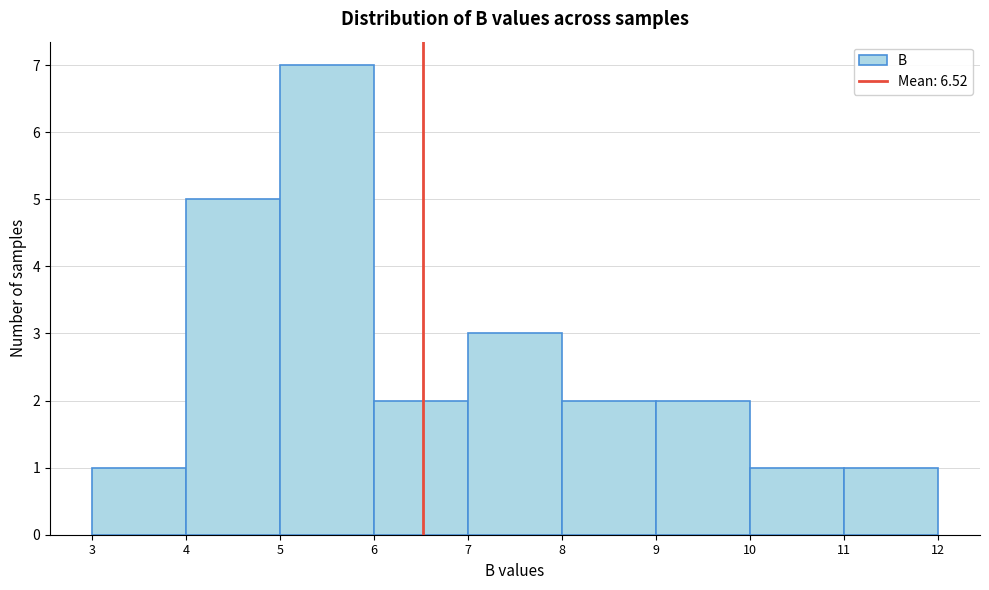

Reading left to right, list every bar in this chart as the range it spans on the x-axis followed by its height. The values are not printed on the chart, so give them approximately, as read against the axis.

3 to 4: 1
4 to 5: 5
5 to 6: 7
6 to 7: 2
7 to 8: 3
8 to 9: 2
9 to 10: 2
10 to 11: 1
11 to 12: 1